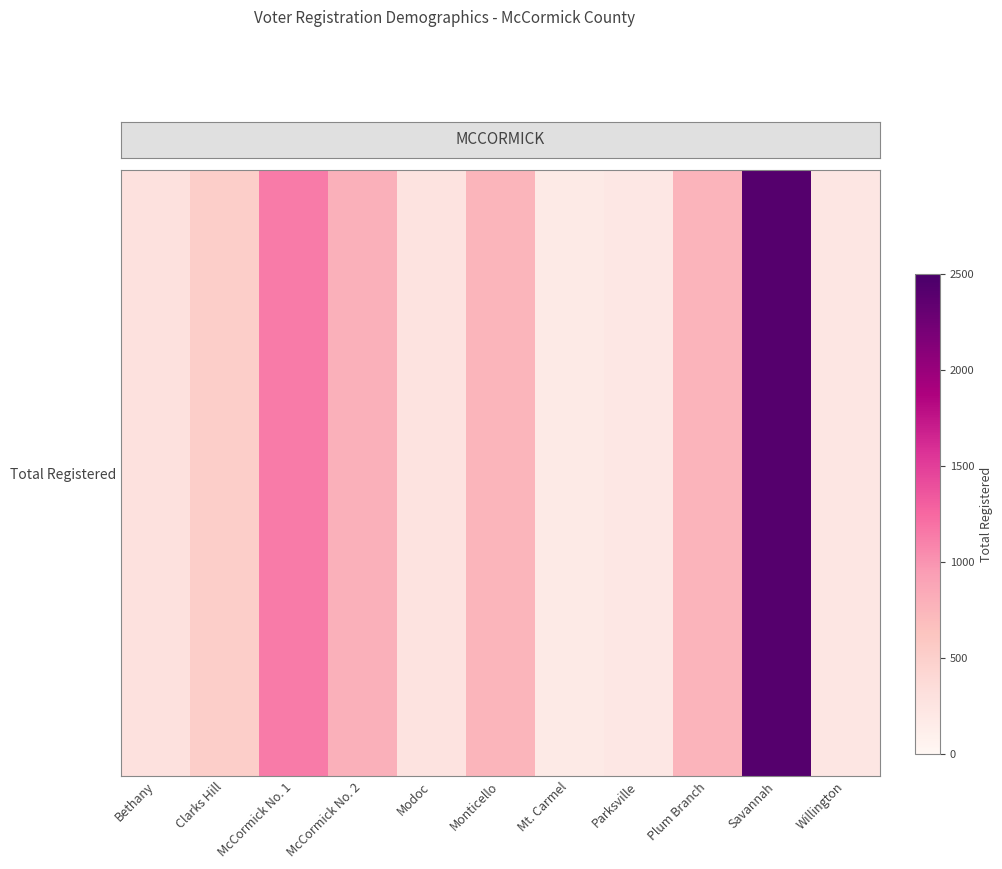

How many values exceed 526?

5